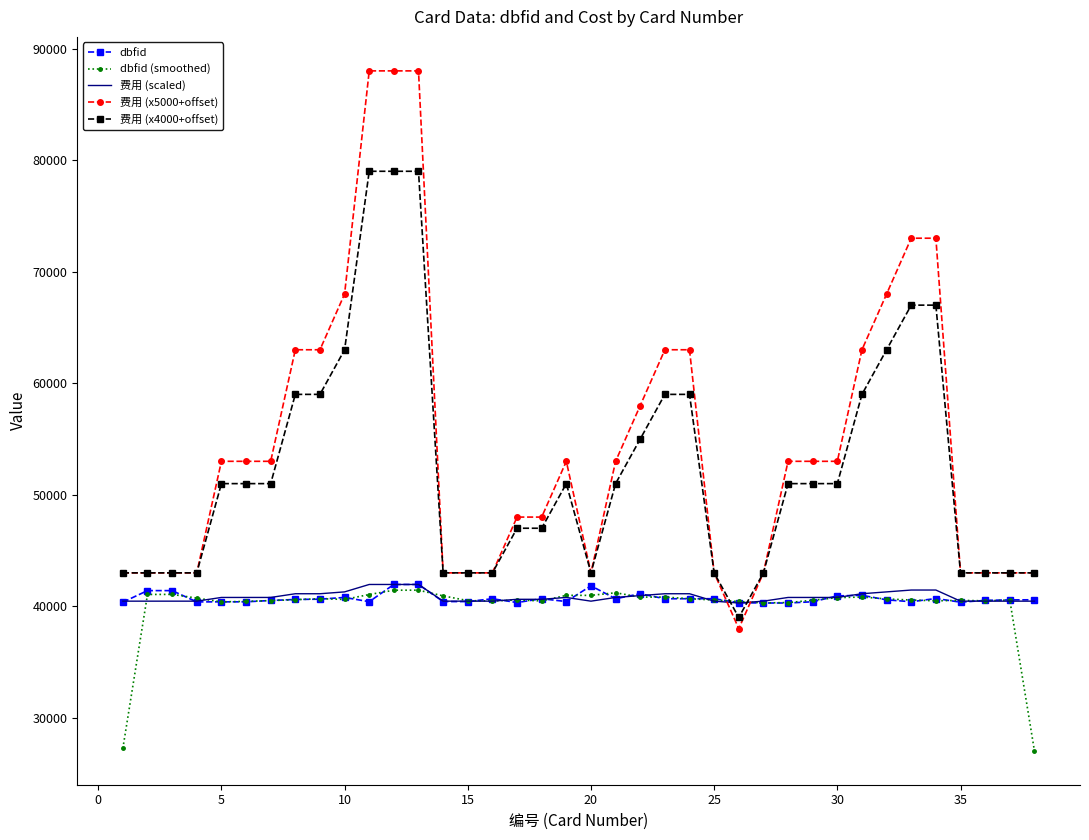

Which series has the widest spread of values?

费用 (x5000+offset)